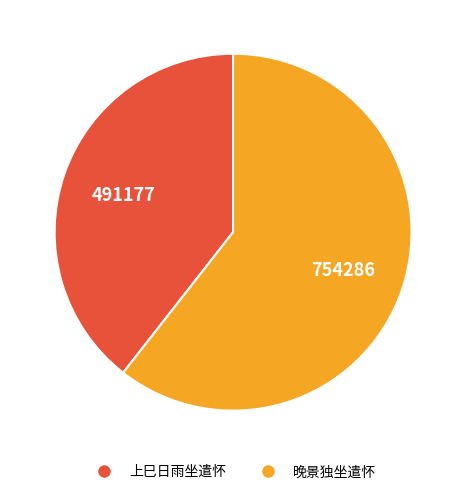

Which slice is the largest?

晚景独坐遣怀